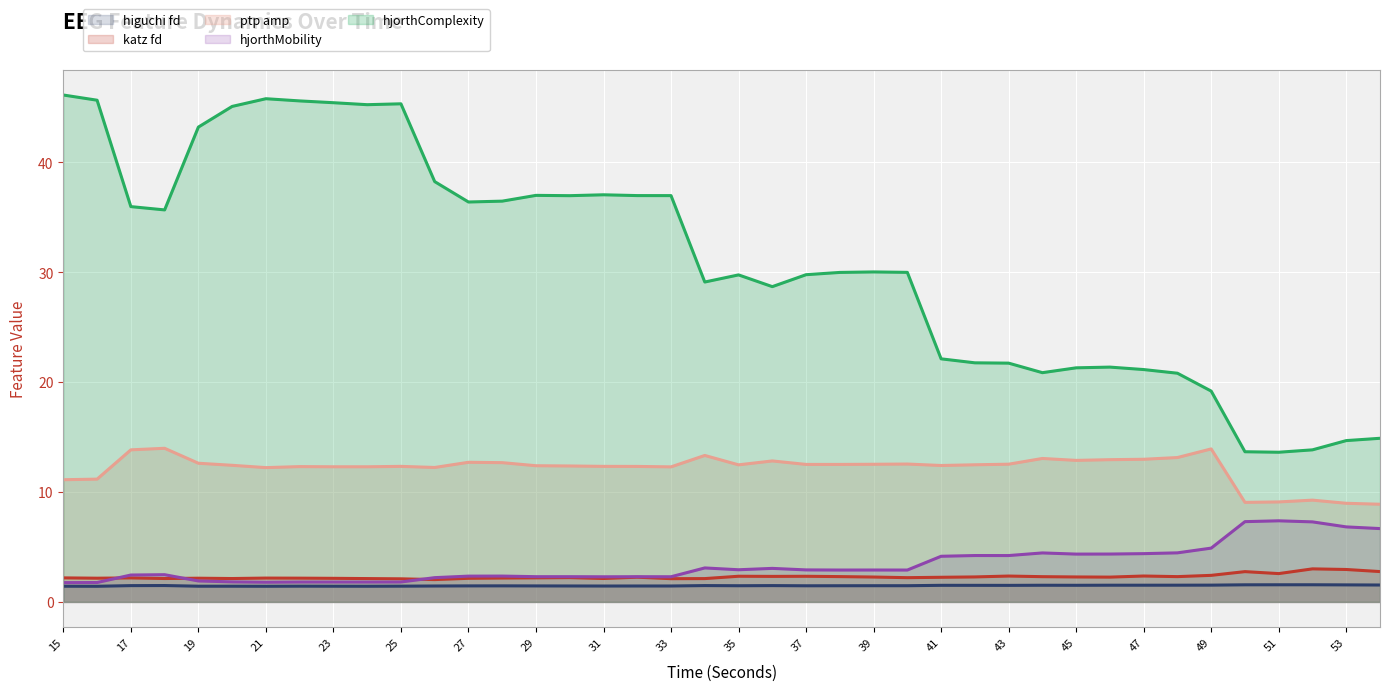

How many lines are shown in the chart?

5